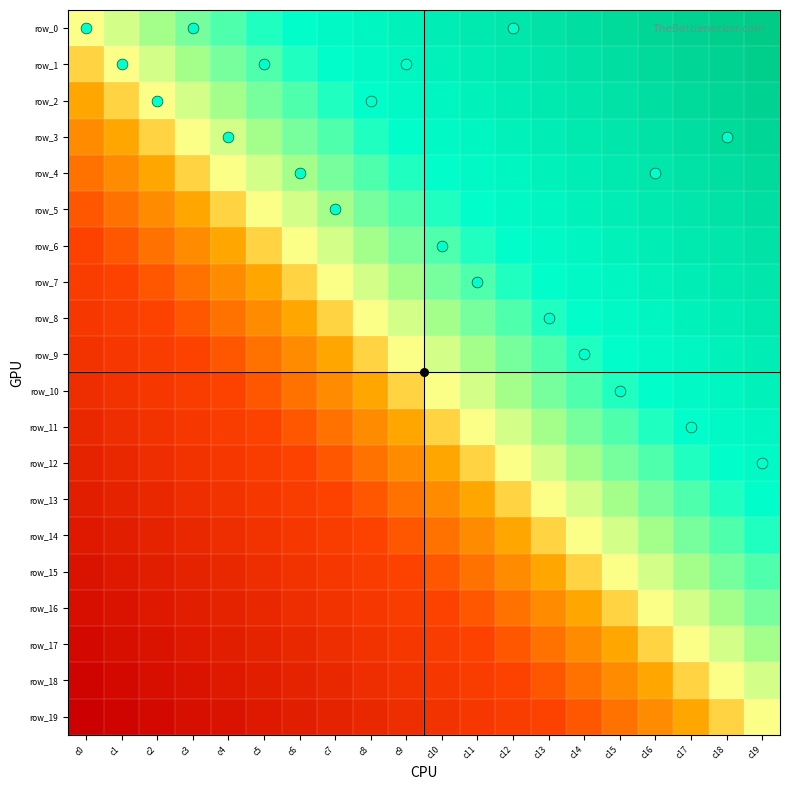

At which category is the sum across all series the highest?

c19